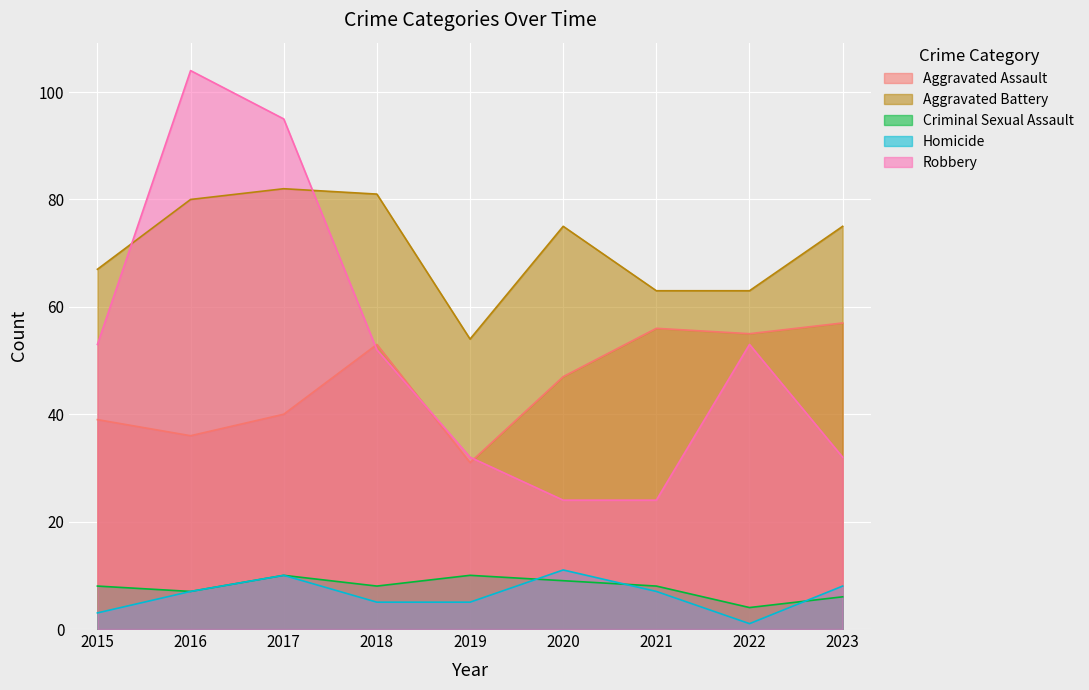

At how many categories does at least one series exceed 50?

9